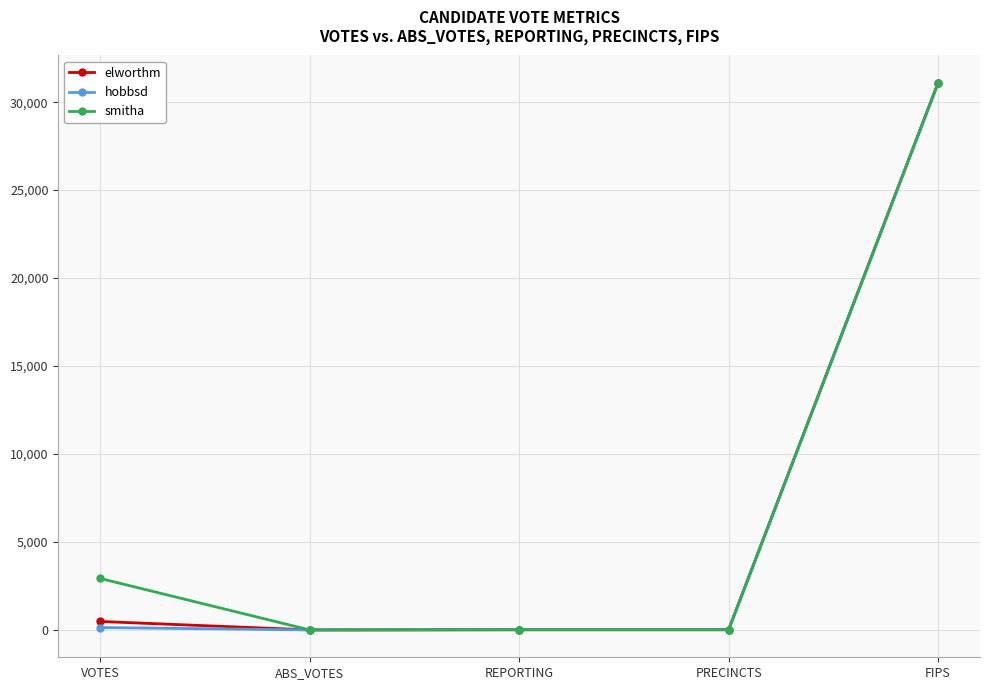

What is the highest value of the smitha series?

31099